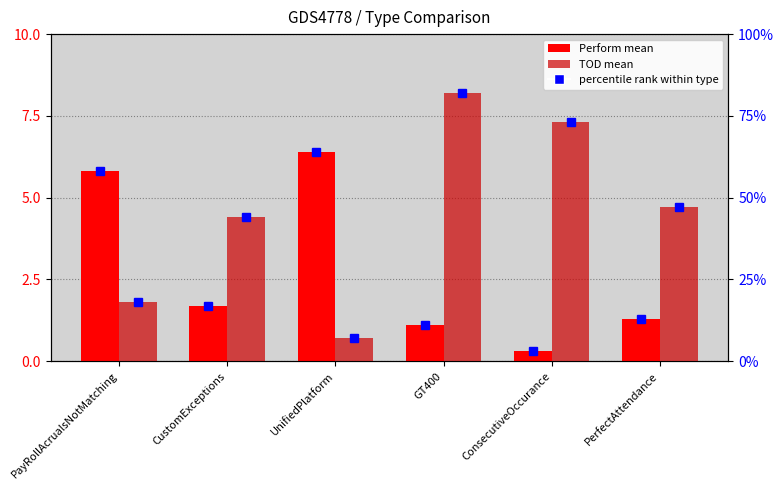

Read the TOD value at GT400.

8.2